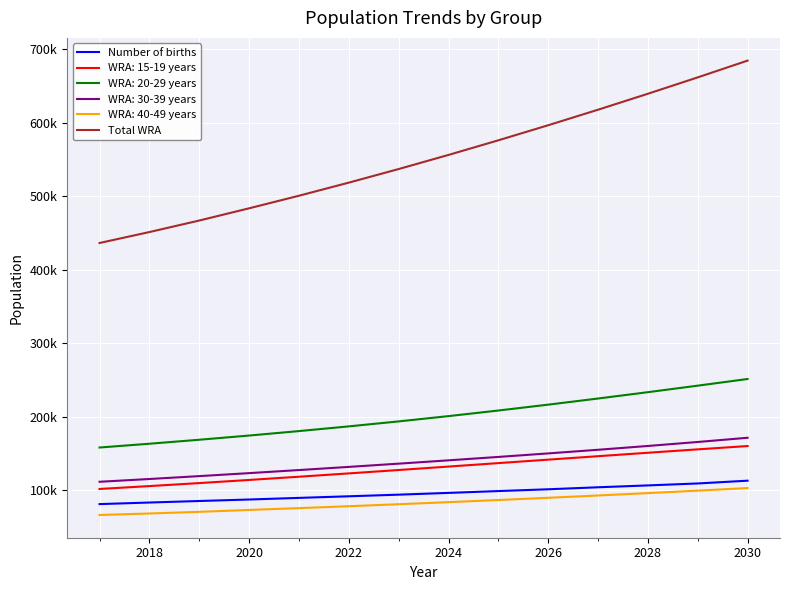

What is the average value of the Number of births series?

95507.6